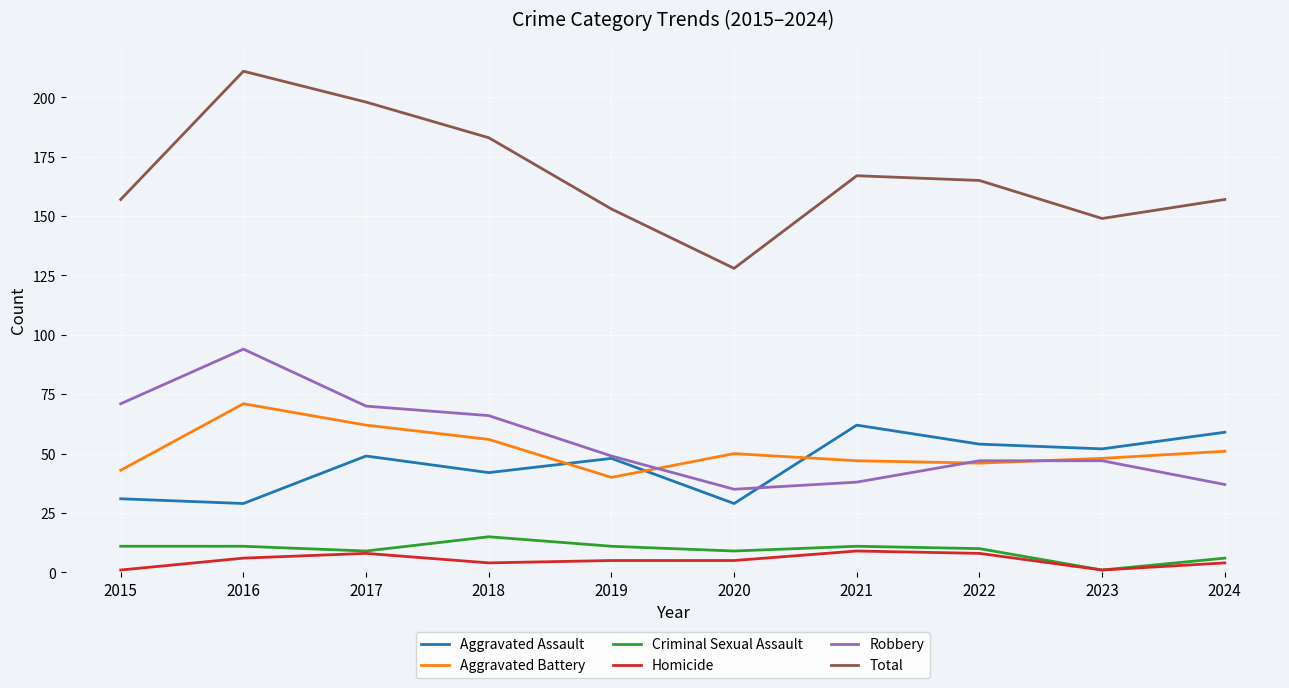

Is the value of Total at 2019 greater than the value of Homicide at 2018?

Yes